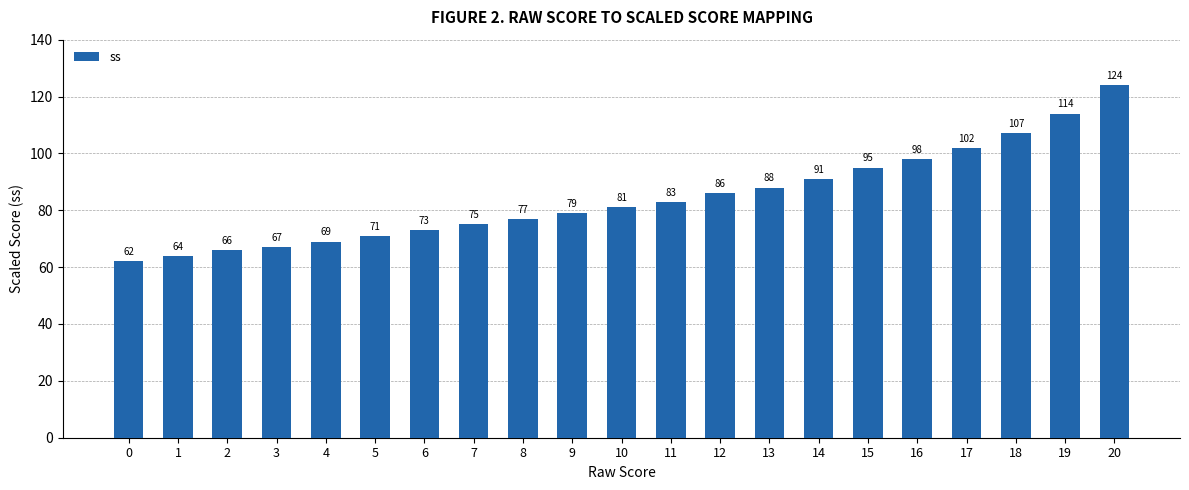

Does the chart contain stacked bars?

No